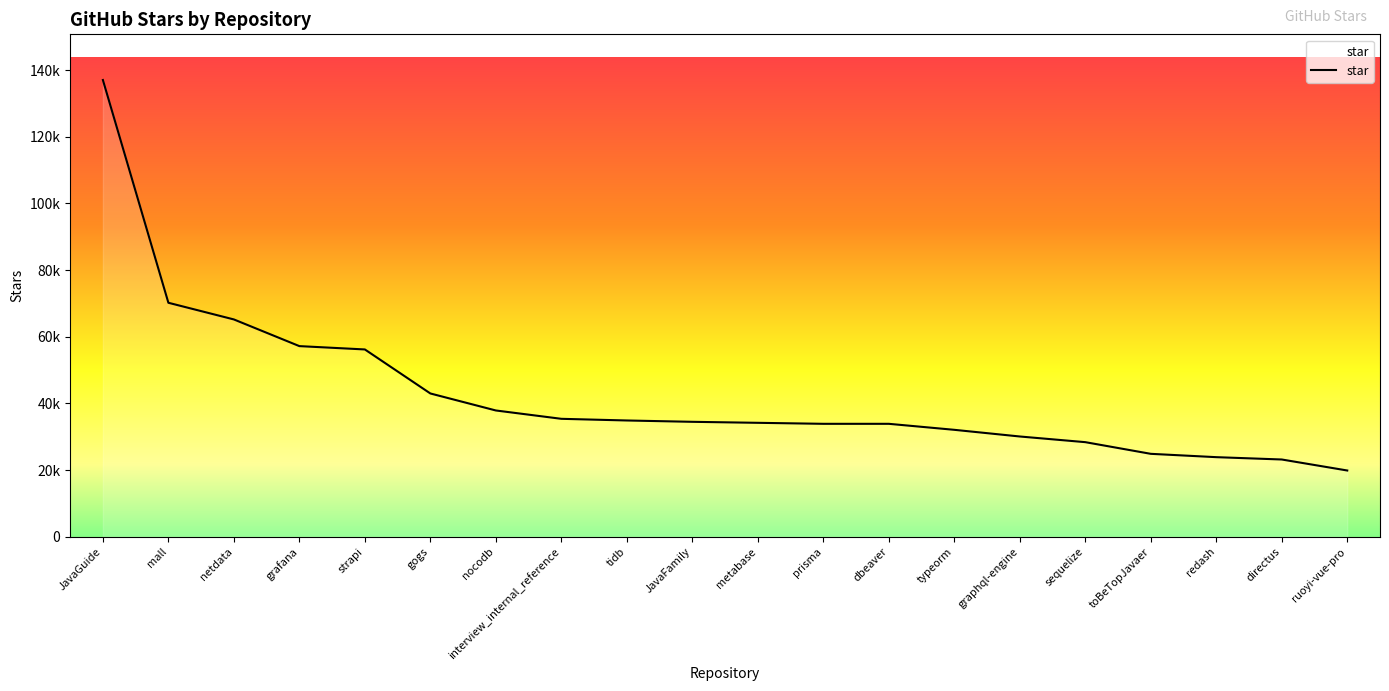

How many data points does each series have?

20